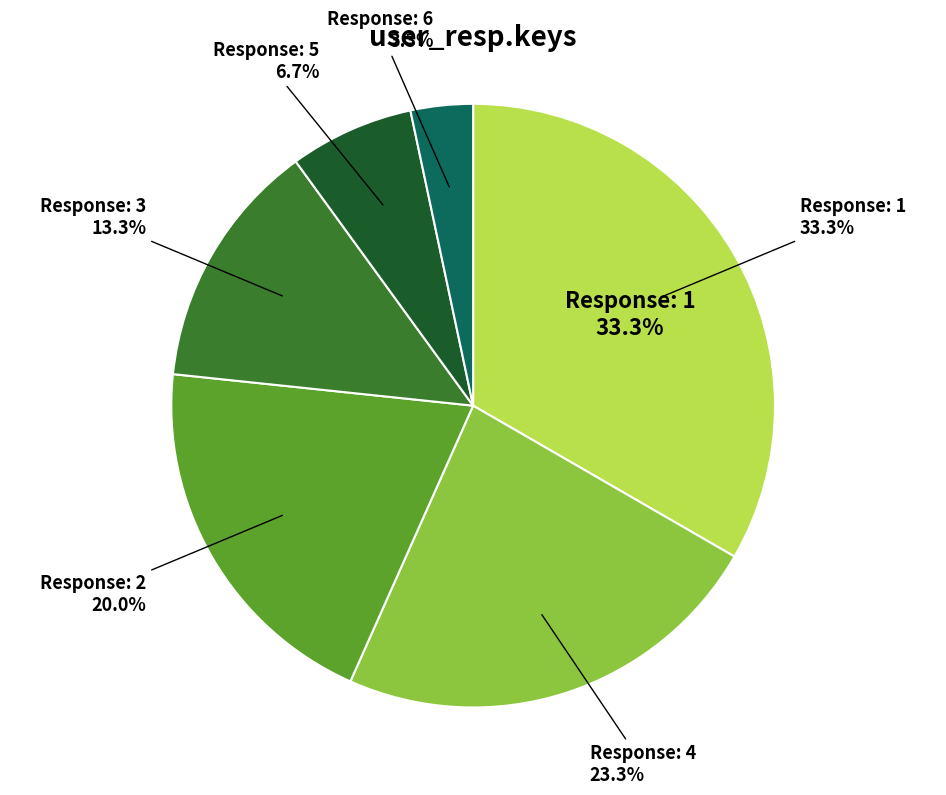

To the nearest percent, what is the combined percentage of 5 and 4?

30%